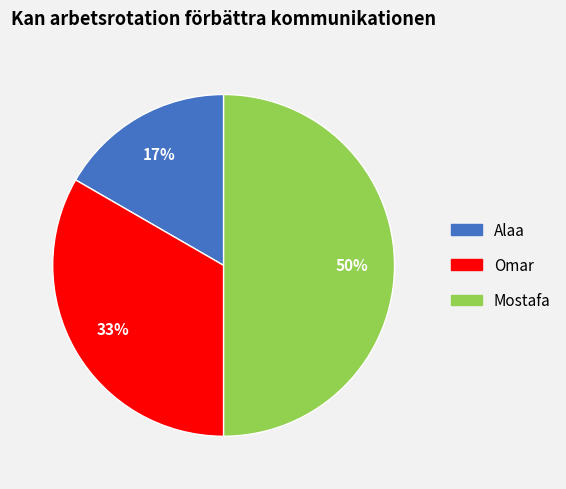

To the nearest percent, what is the difference between the Alaa and Mostafa slice percentages?

33%